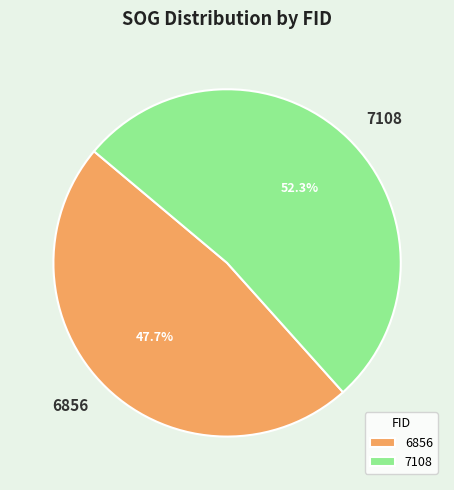

To the nearest percent, what is the difference between the largest and smallest slice percentages?

5%